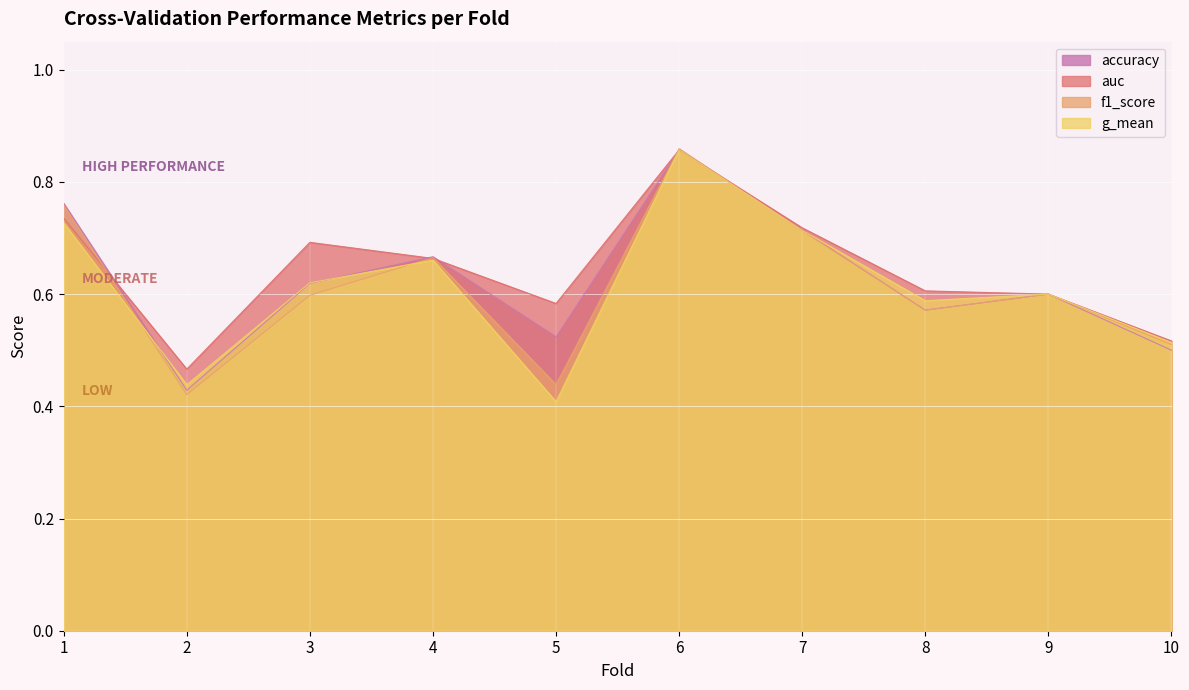

What are all the series names shown in the legend?

accuracy, auc, f1_score, g_mean